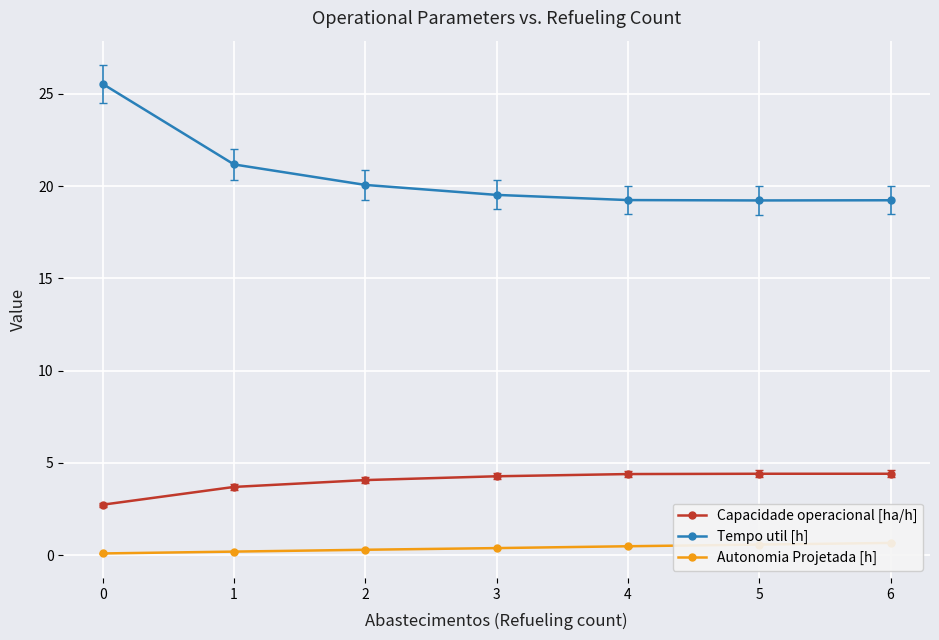

What is the total value across all series at 5?

24.2